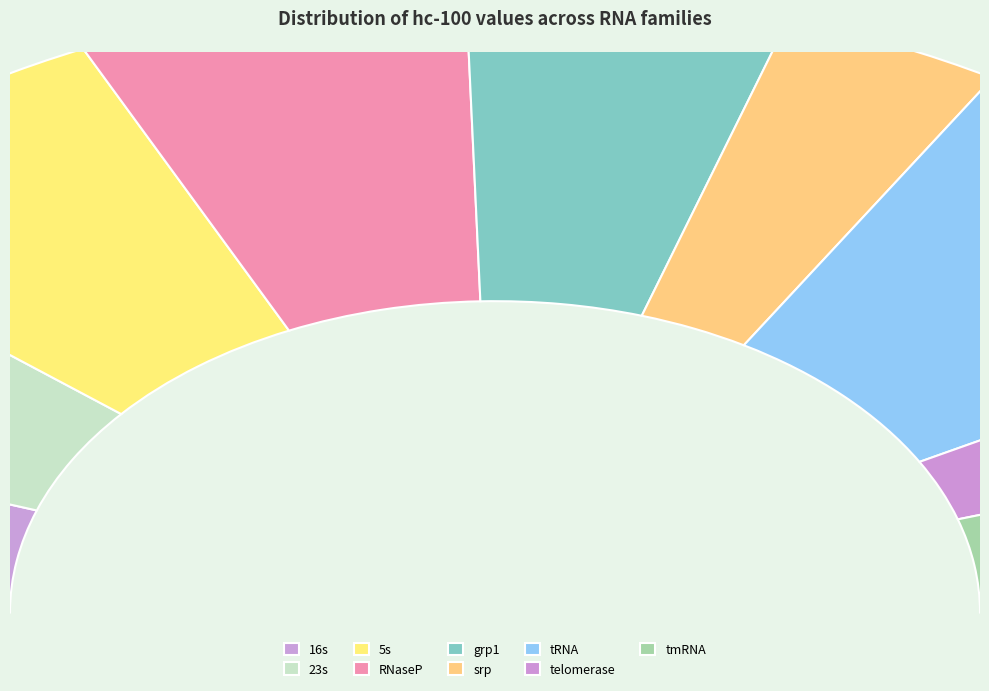

The srp slice represents 7% of the pie. True or false?

True